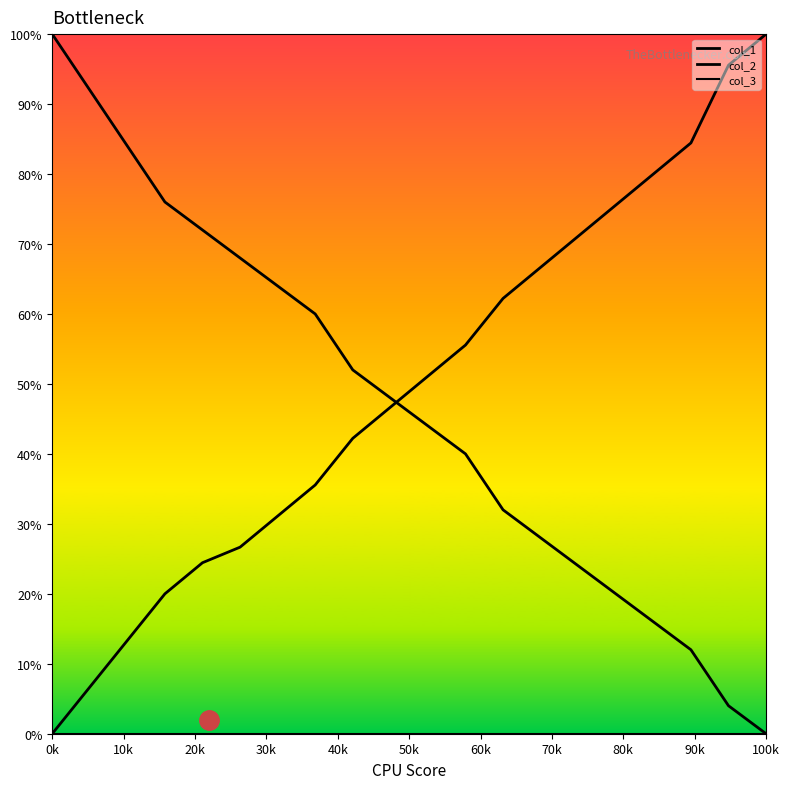

What is the label of the 6th point from the left?

50k